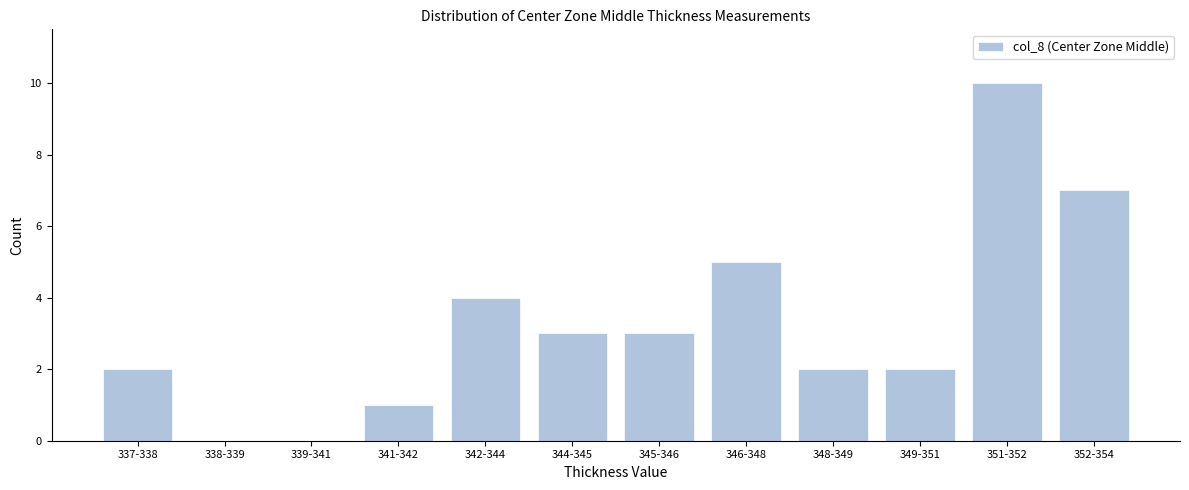

Reading left to right, transcribe all the data shown in this chart.

337-338=2	338-339=0	339-341=0	341-342=1	342-344=4	344-345=3	345-346=3	346-348=5	348-349=2	349-351=2	351-352=10	352-354=7